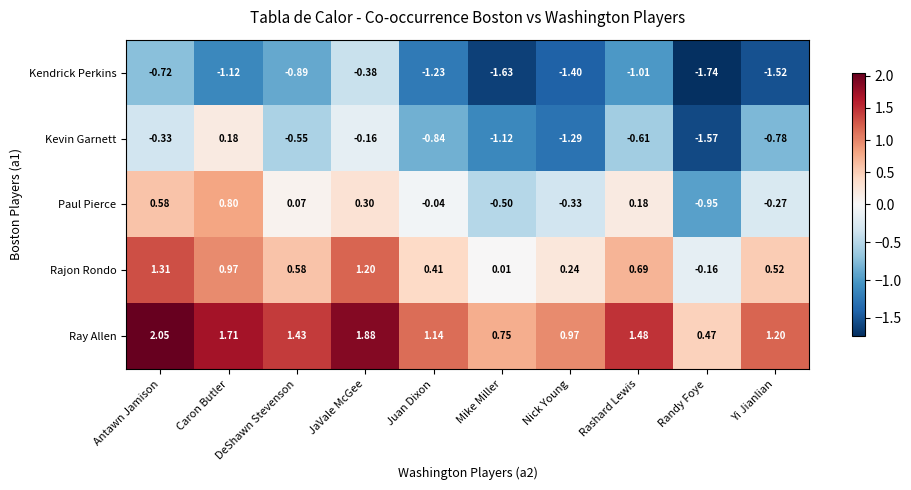

At which label does Kendrick Perkins first exceed -1?

Antawn Jamison